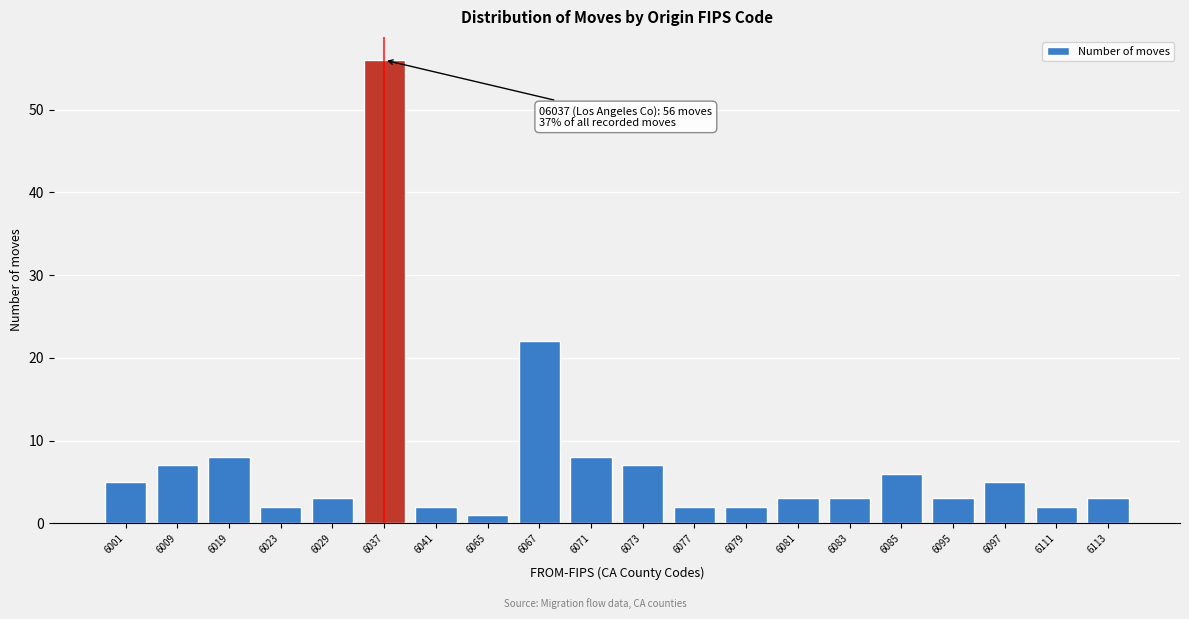

Reading left to right, transcribe all the data shown in this chart.

6001=5	6009=7	6019=8	6023=2	6029=3	6037=56	6041=2	6065=1	6067=22	6071=8	6073=7	6077=2	6079=2	6081=3	6083=3	6085=6	6095=3	6097=5	6111=2	6113=3